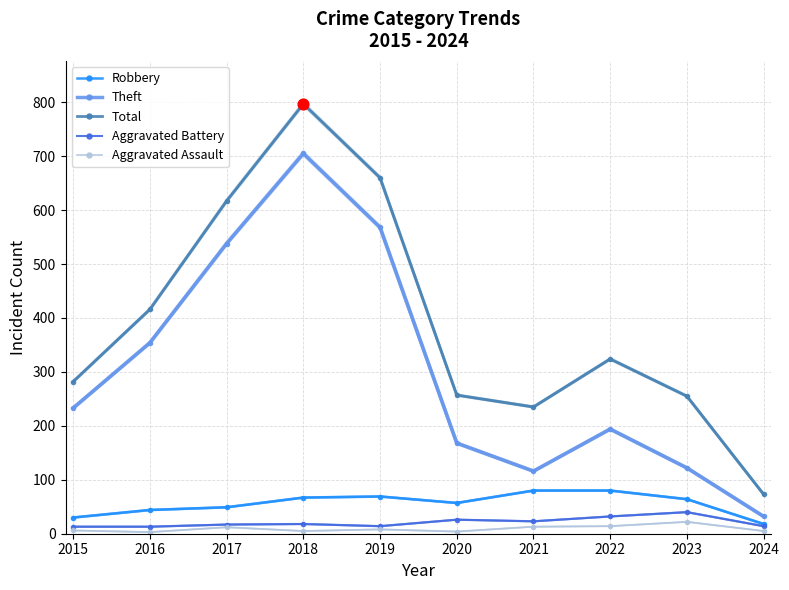

Is the value of Aggravated Battery at 2018 greater than the value of Robbery at 2017?

No